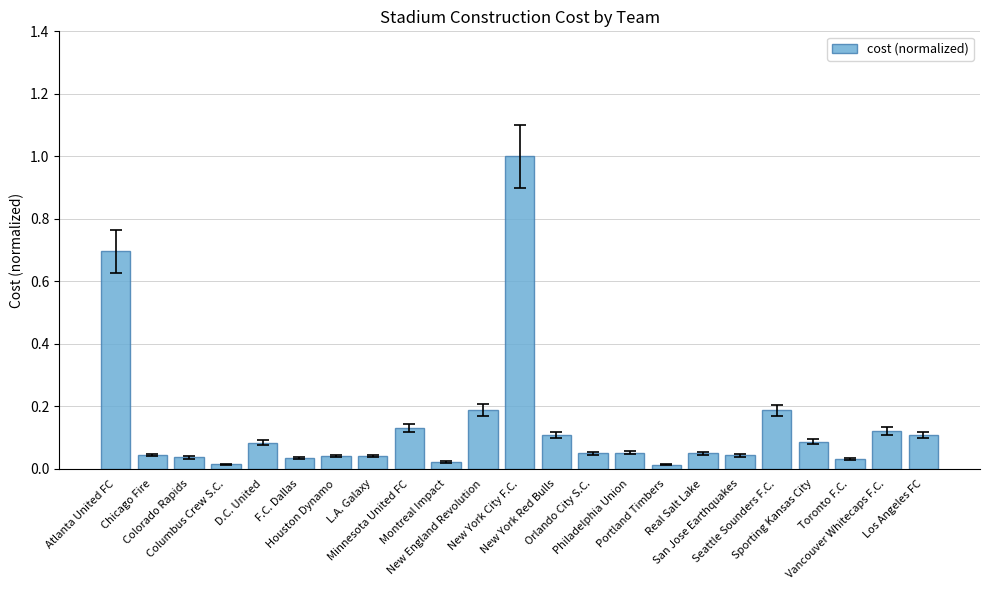

What is the difference between the maximum and minimum values?

1.0